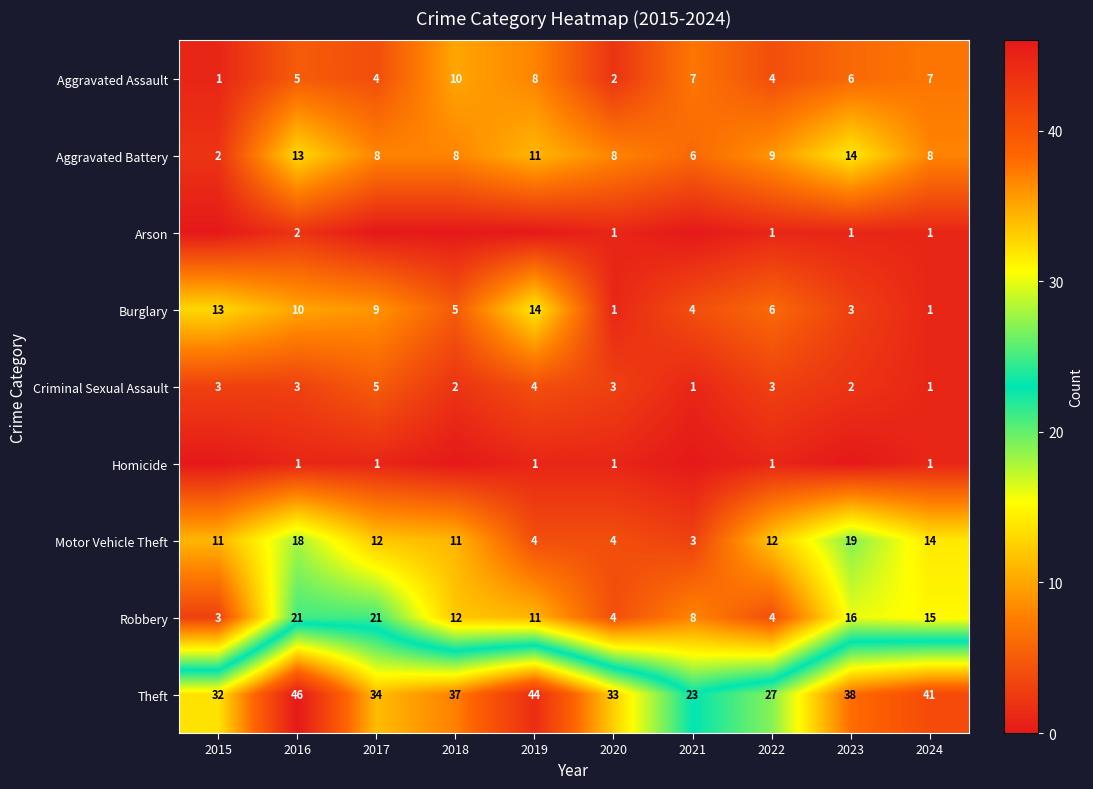

How many Criminal Sexual Assault values are between 2 and 3?

6